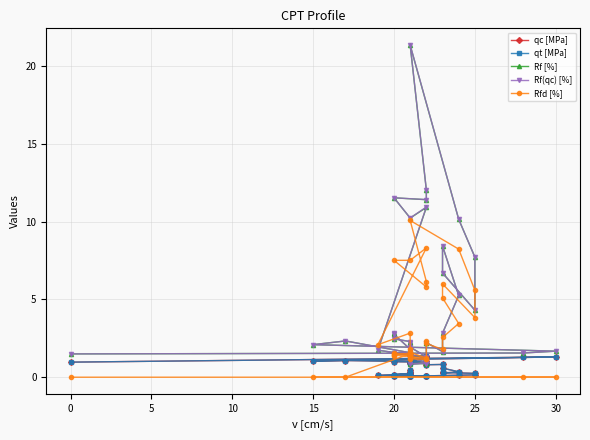

In Rfd [%], how many points are lower than both neighbors (excluding endpoints)?

9